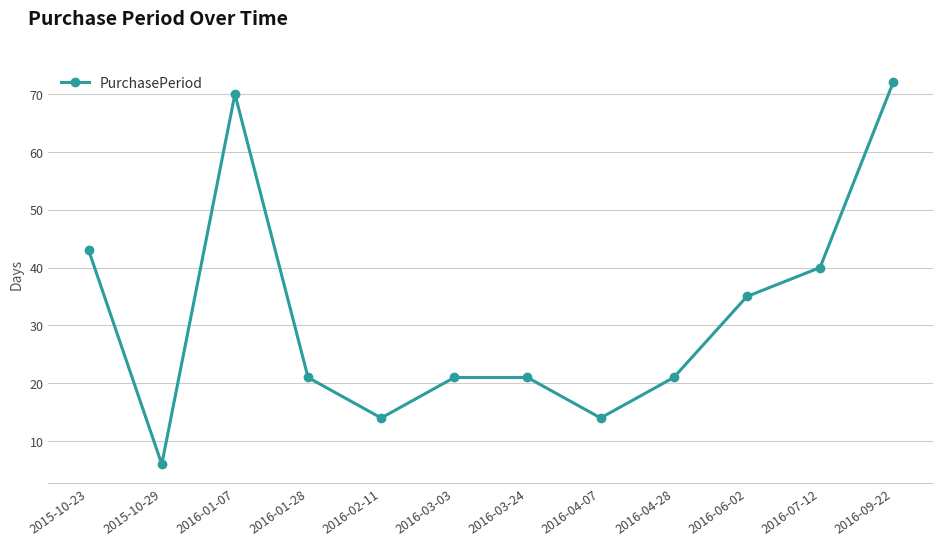

What is the difference between the maximum and minimum values?

66